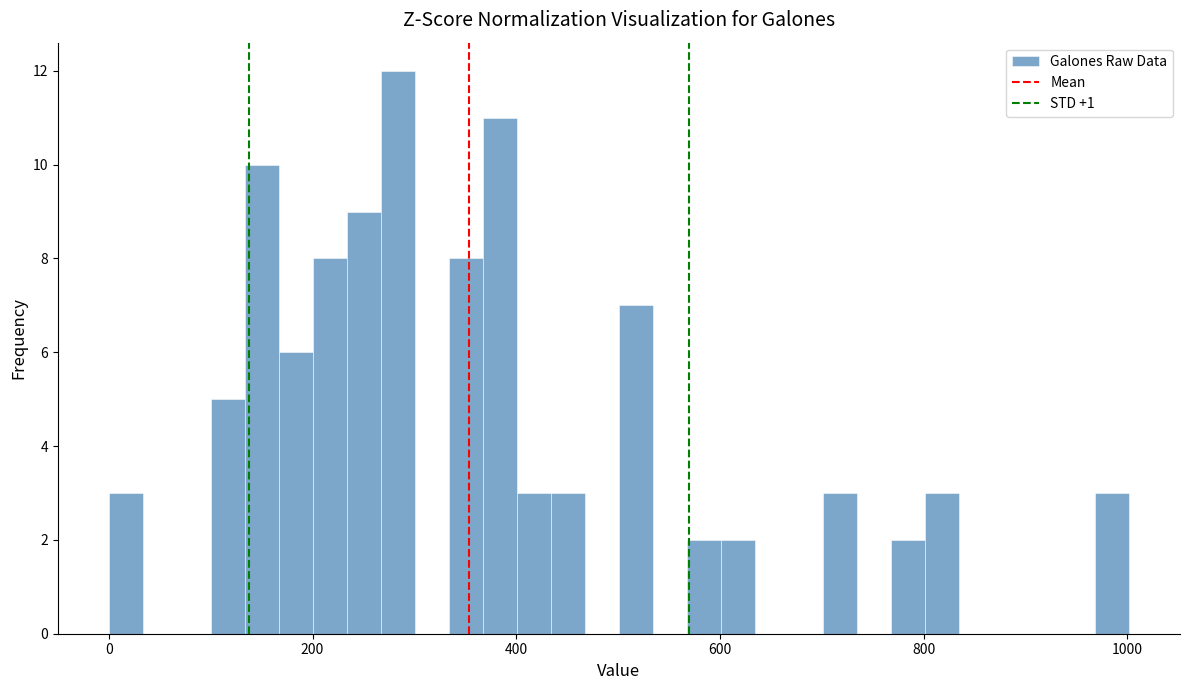

Around what value on the x-axis is the tallest bar? Give the approximate position of its centre, as read against the axis.

280